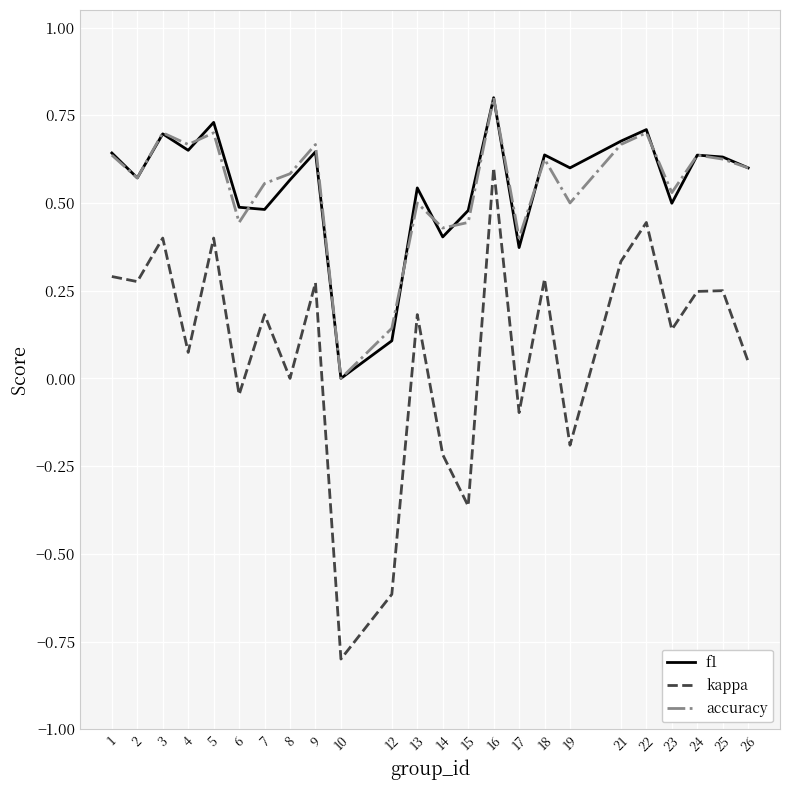

What is the highest value of the accuracy series?

0.8